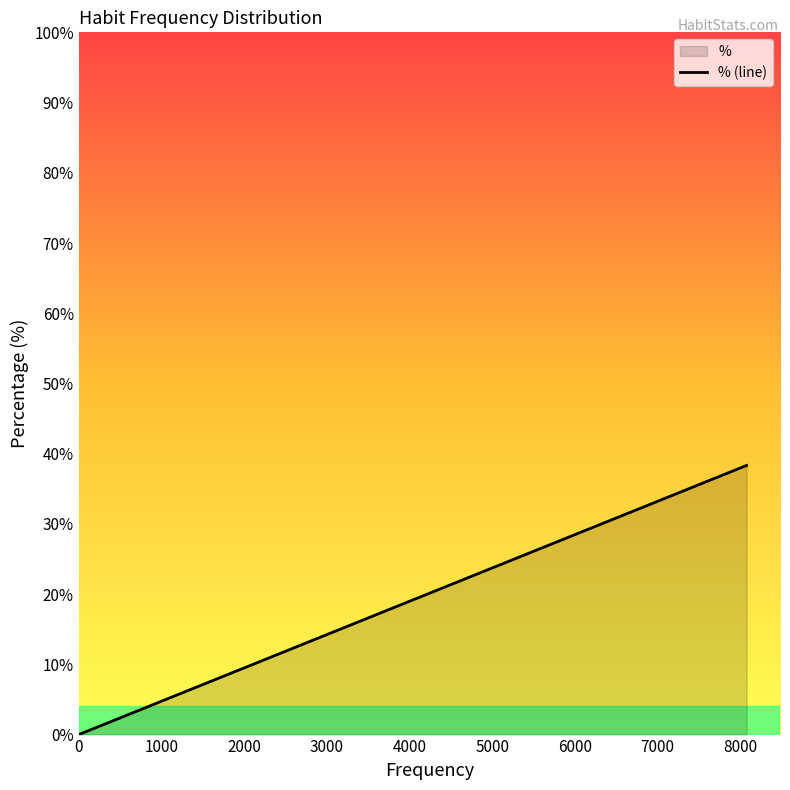

What is the difference between the maximum and minimum values?

38.3